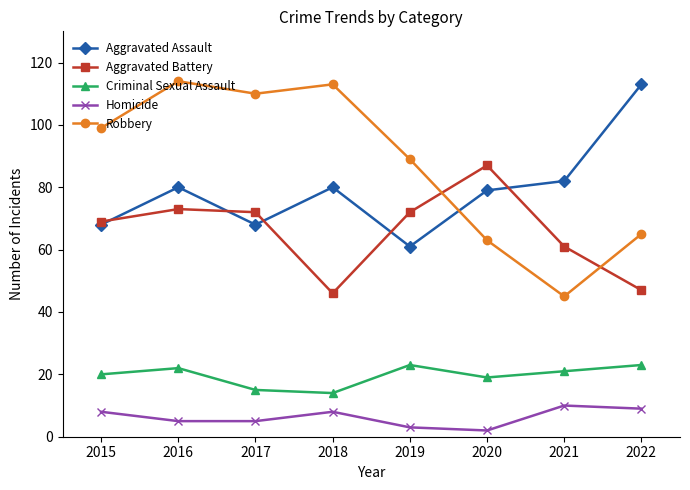

The Homicide series shows 5 at 2016. True or false?

True